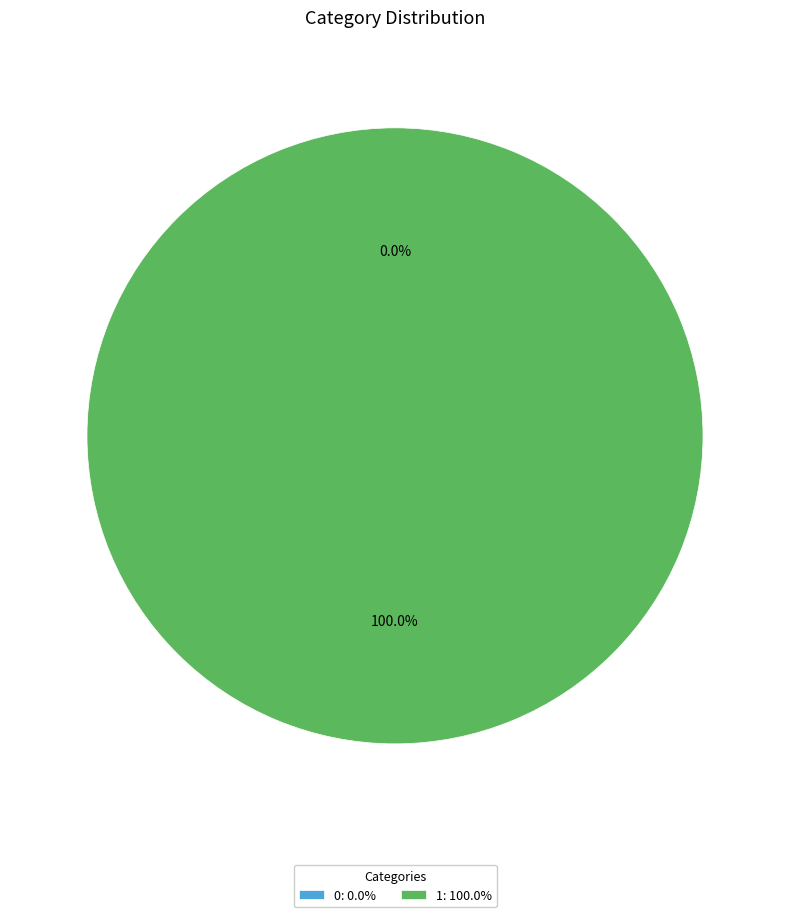

What percentage is the 1 slice, to the nearest percent?

100%